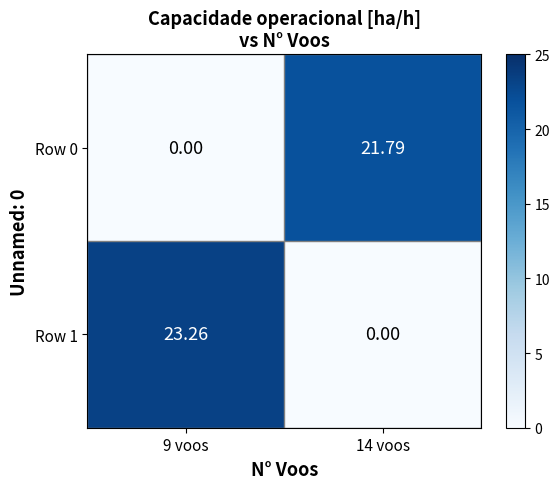

At how many categories does at least one series exceed 0?

2